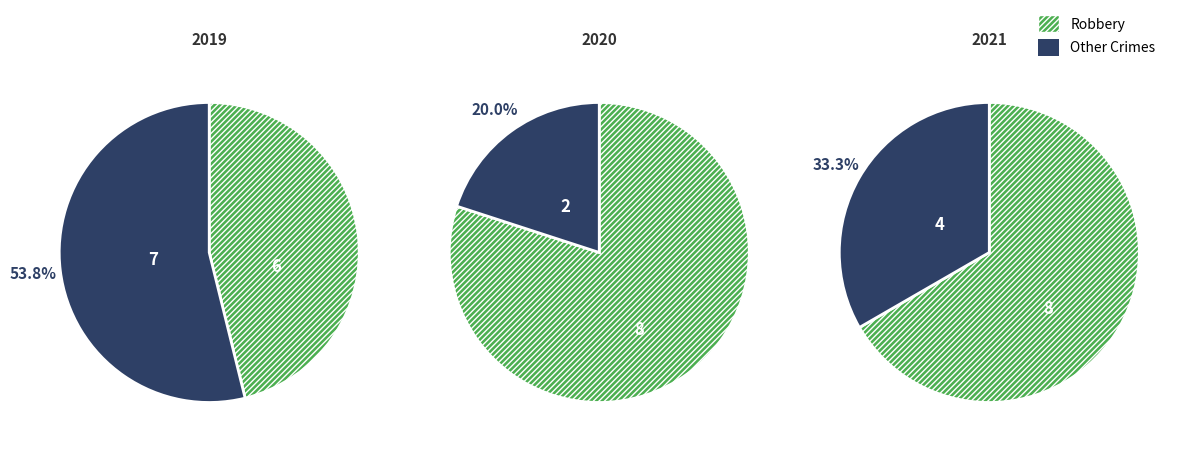

Between 1 and 7, which series saw the biggest shift?

Other